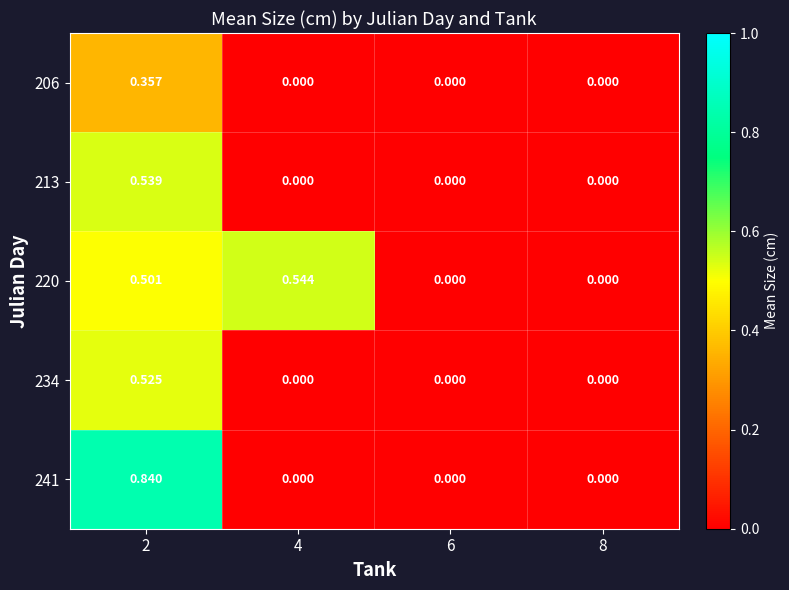

Is the value of 206 at 4 greater than the value of 220 at 4?

No